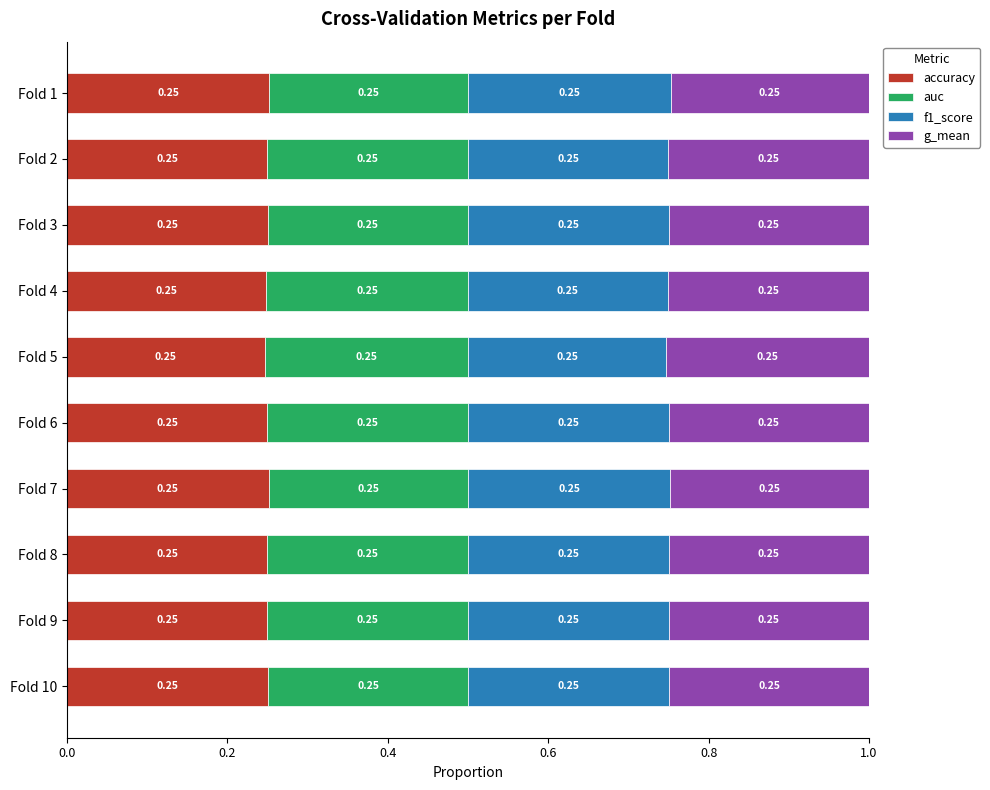

What is the sum of the accuracy values at Fold 9 and Fold 2?

0.5